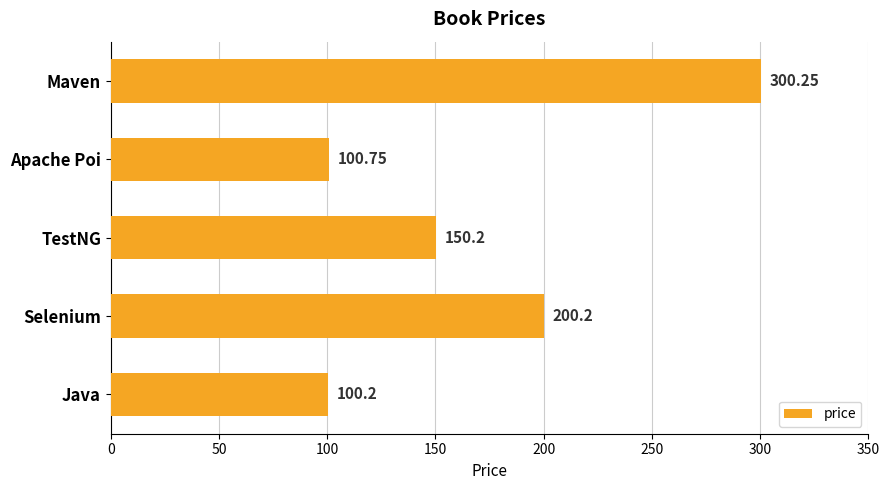

How many series are shown in this chart?

1